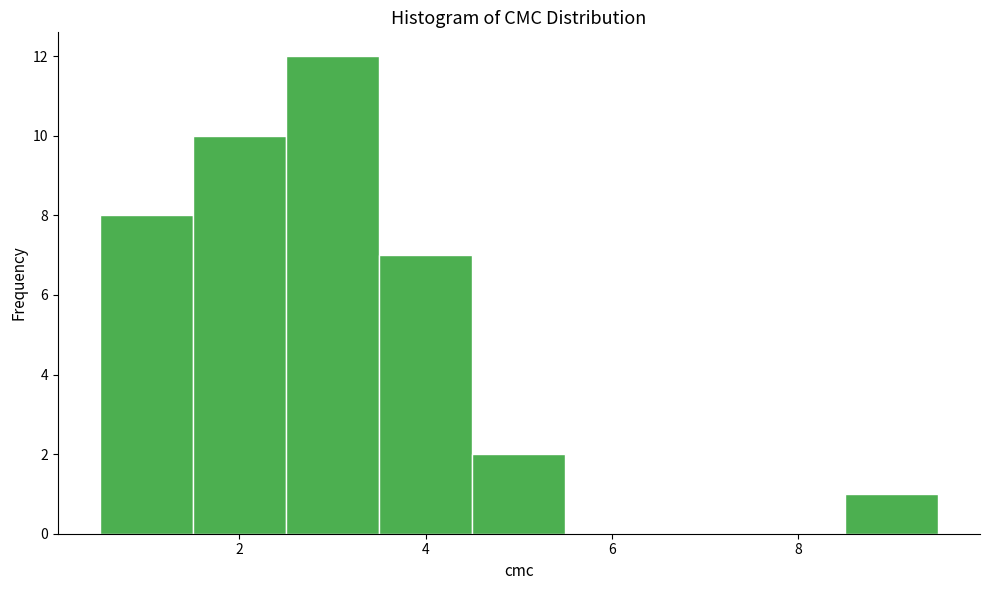

Over which range of the x-axis is the bar tallest?

2.5 to 3.5